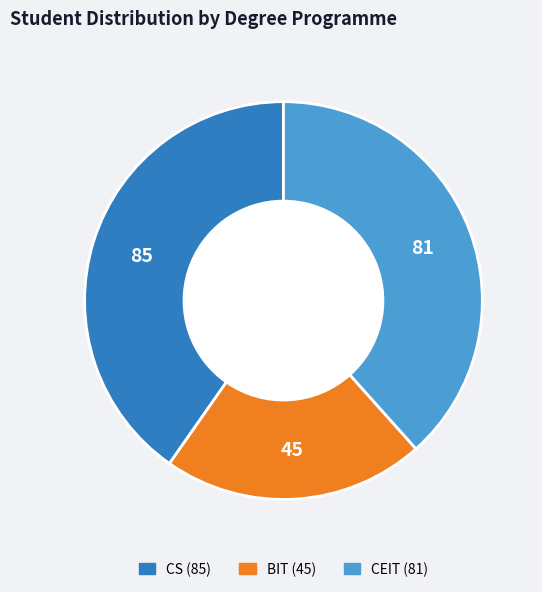

Count the number of slices in the pie.

3